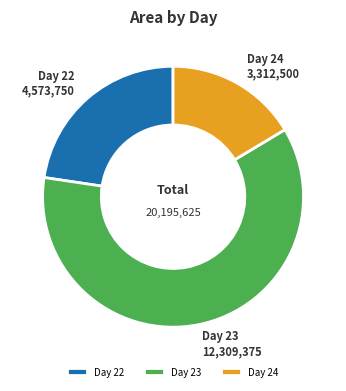

Is it true that Day 23 is 61% of the pie?

True